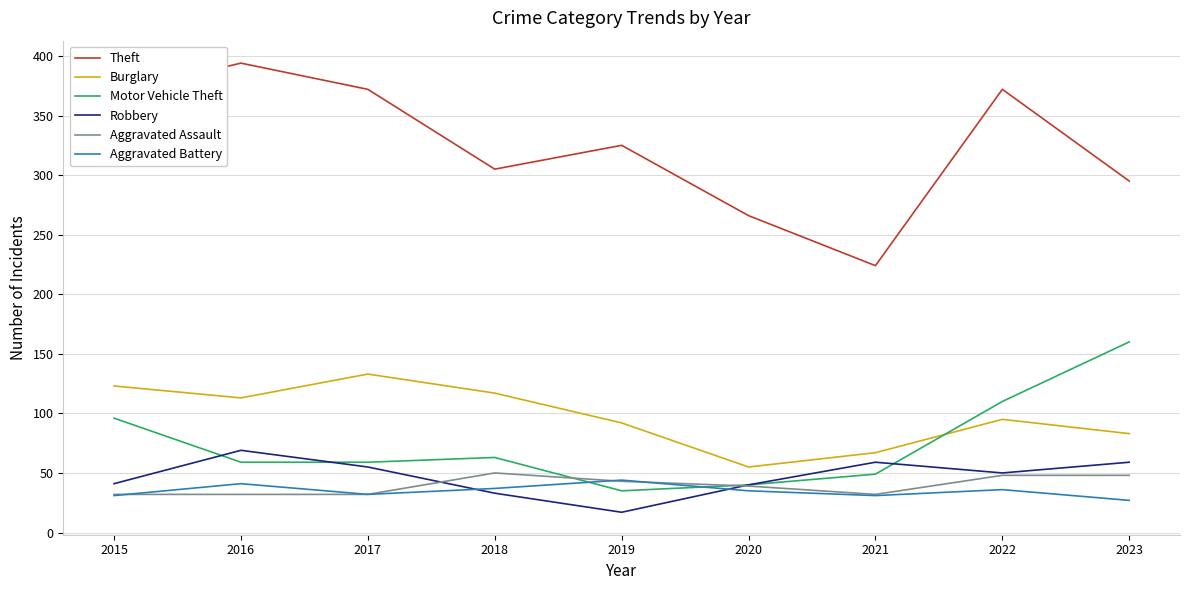

Which series has the largest range (max minus min)?

Theft